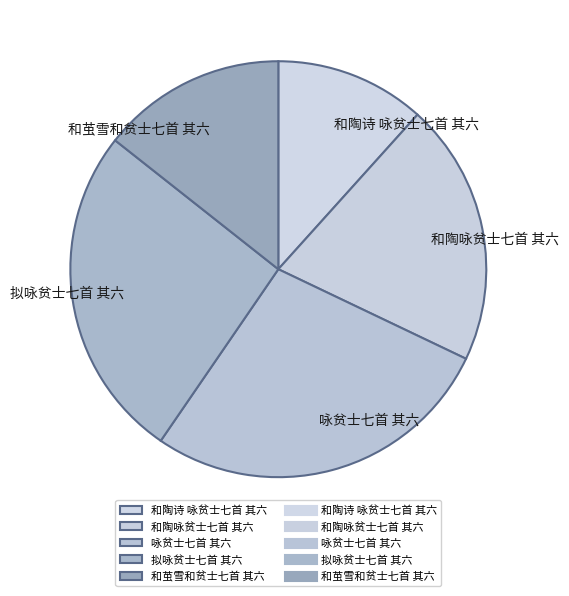

Is the sum of 咏贫士七首 其六 and 拟咏贫士七首 其六 greater than half?

Yes